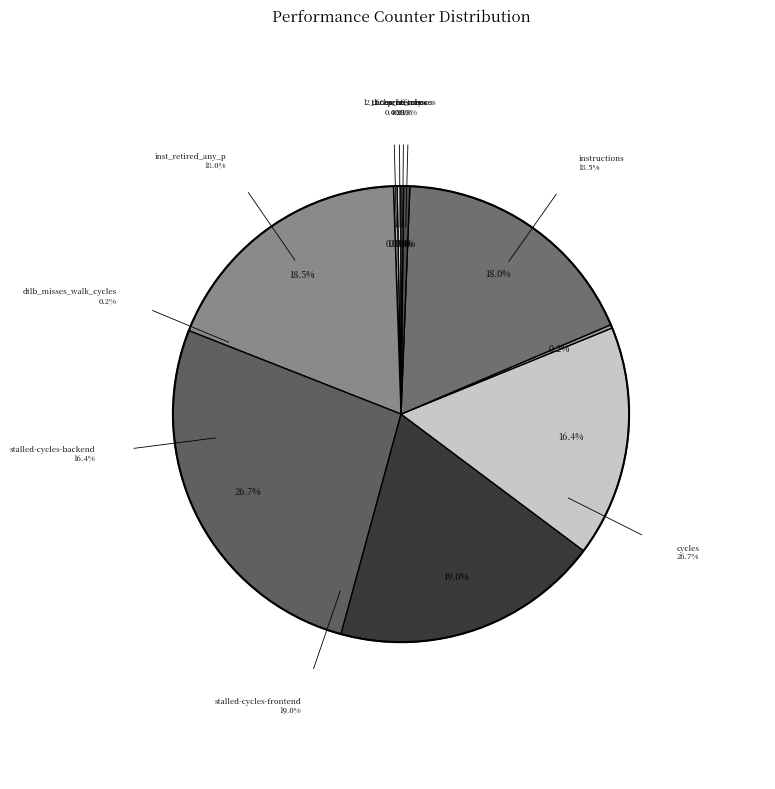

Combined, do dtlb_misses_walk_cycles and inst_retired_any_p account for over 50%?

No